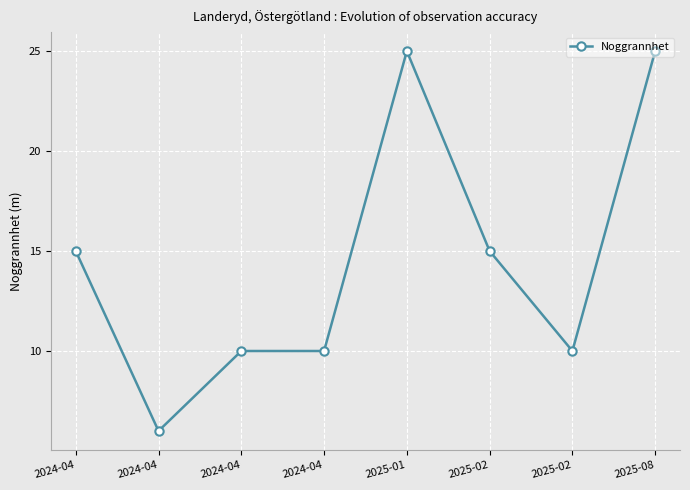

How many distinct data groups are displayed?

1